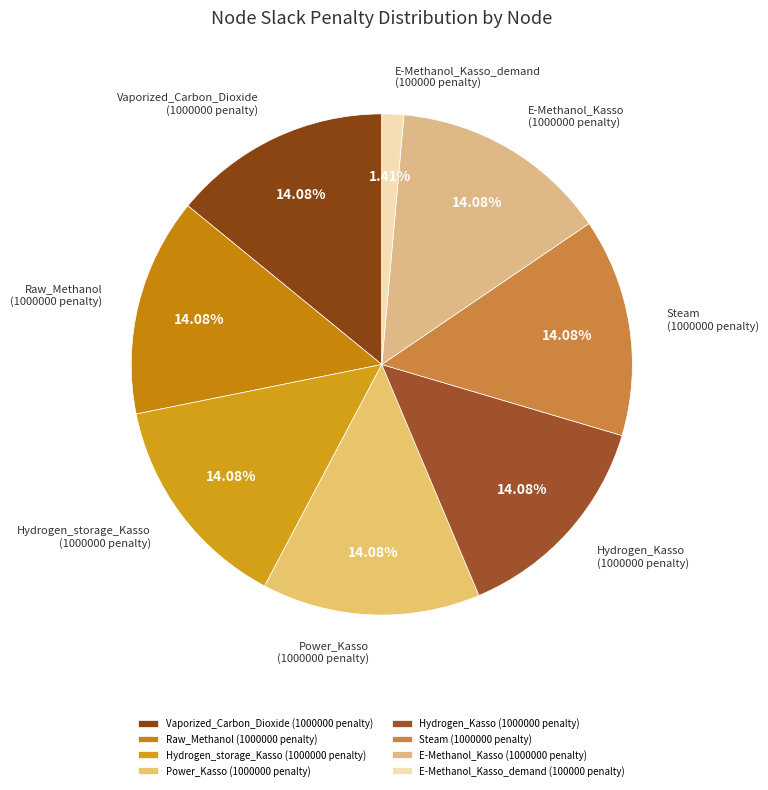

To the nearest percent, what is the average slice percentage?

12%